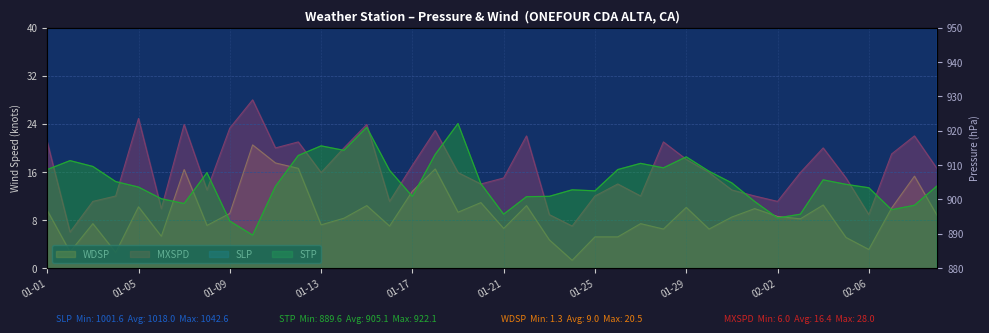

What is the value of the STP point at the 23rd from the left?

900.9